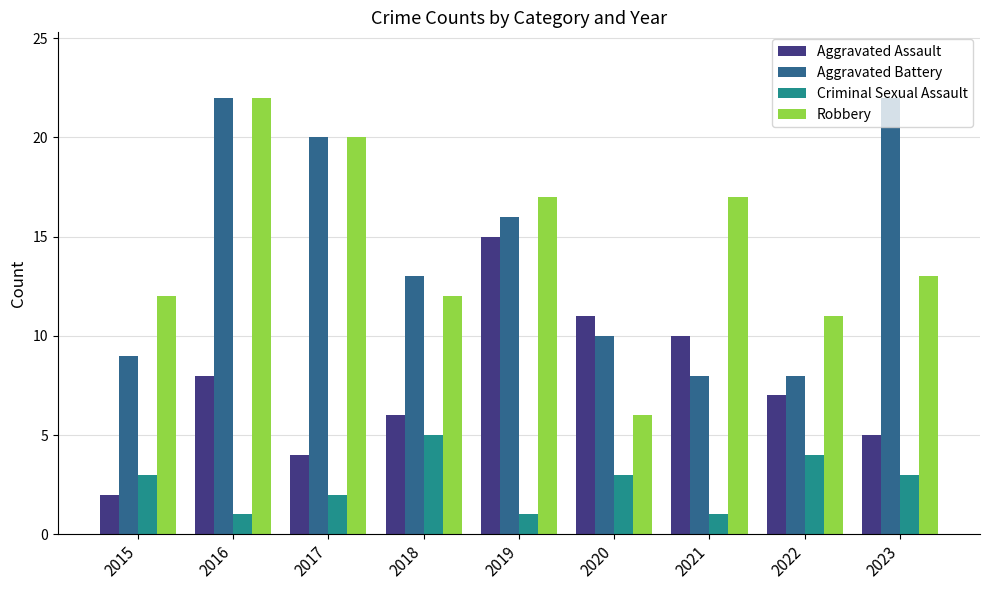

Is it true that Aggravated Battery equals 4 at 2022?

False